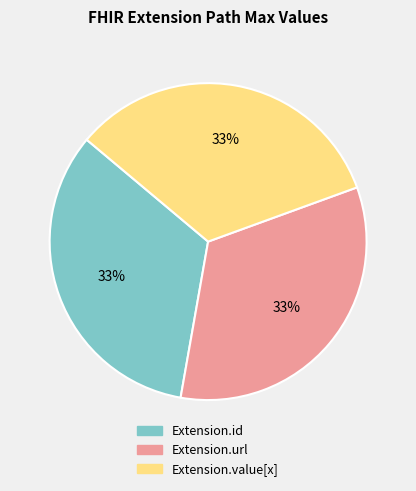

True or false: Extension.value[x] accounts for 46% of the total.

False